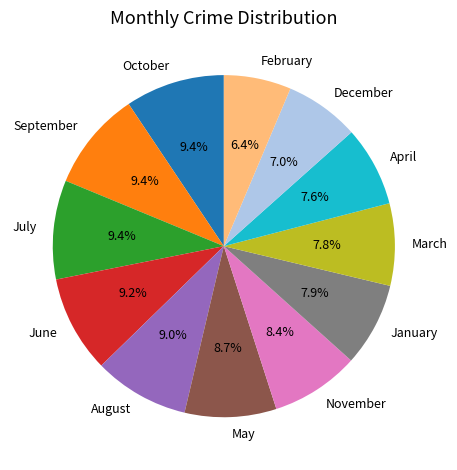

True or false: November accounts for 2% of the total.

False